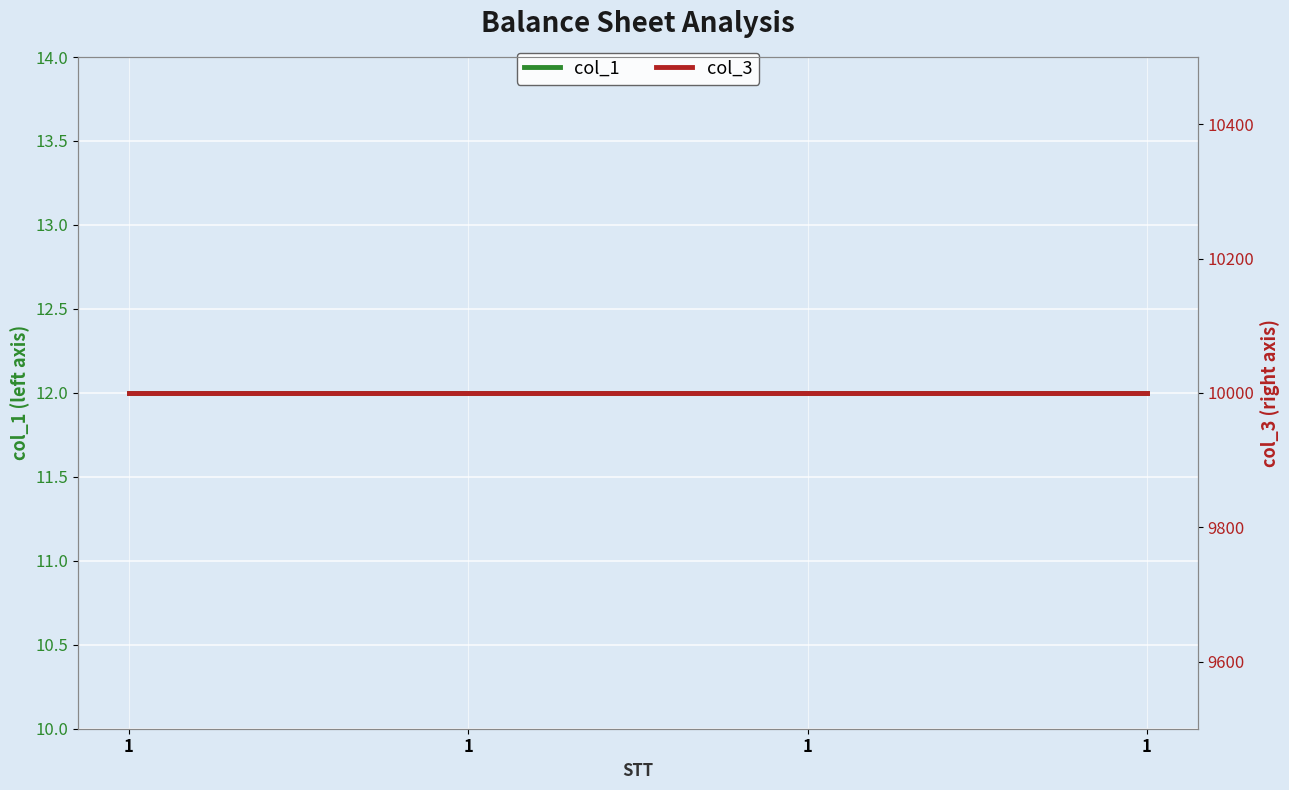

The col_1 series shows 7 at 1. True or false?

False